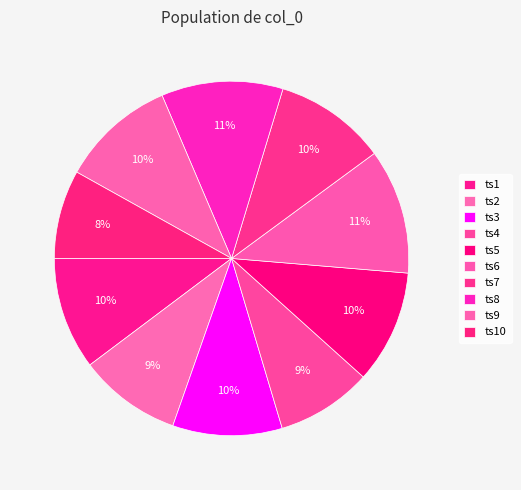

To the nearest percent, what is the combined percentage of ts9 and ts8?

22%